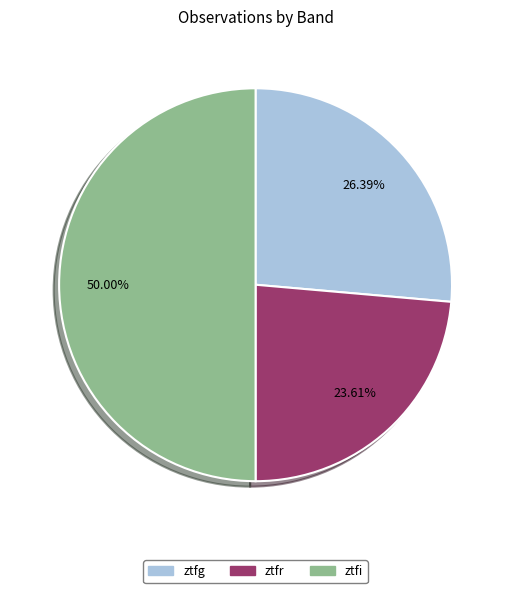

To the nearest percent, what is the combined percentage of ztfr and ztfi?

74%